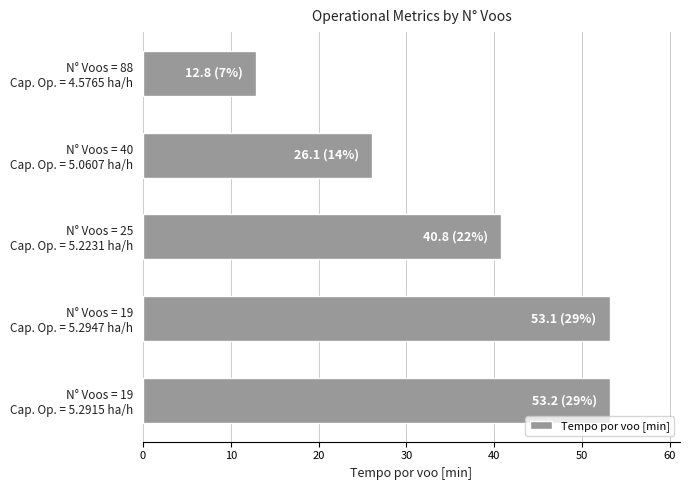

Does the chart contain any negative values?

No